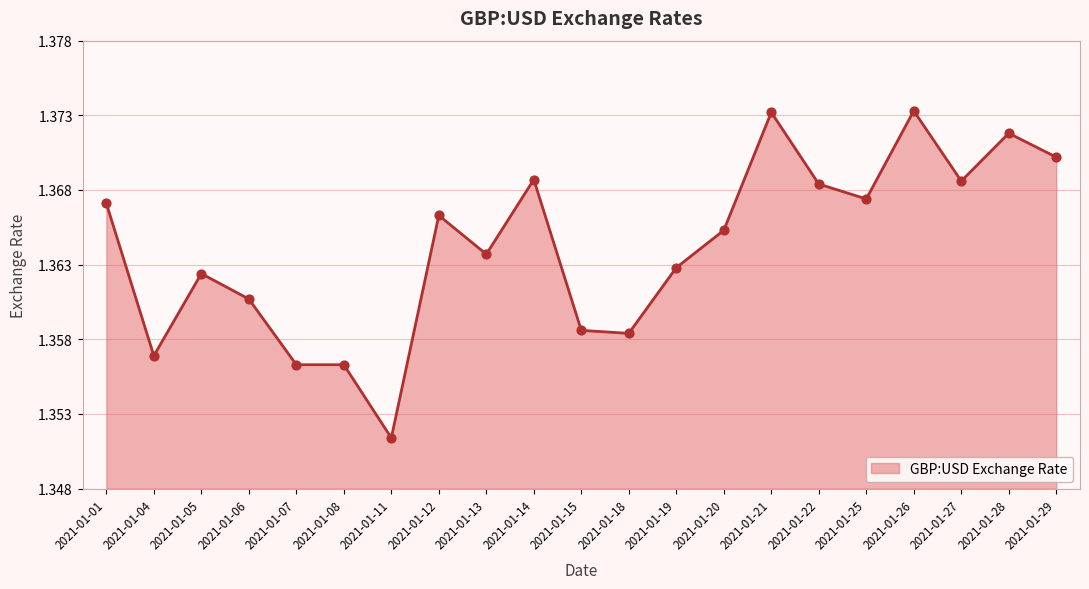

What is the ratio of the value at 2021-01-13 to the value at 2021-01-29?

1.0